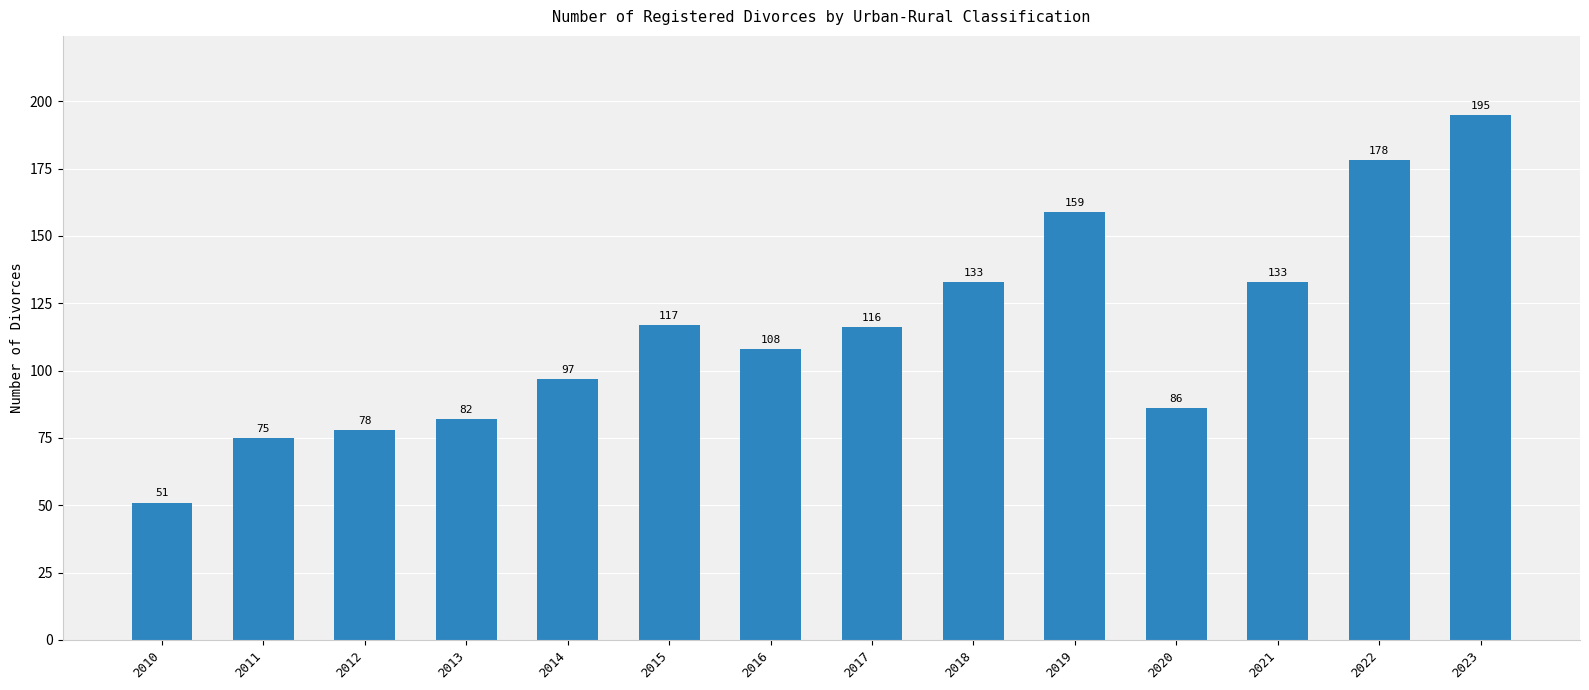

At which label does the data first exceed 116?

2015